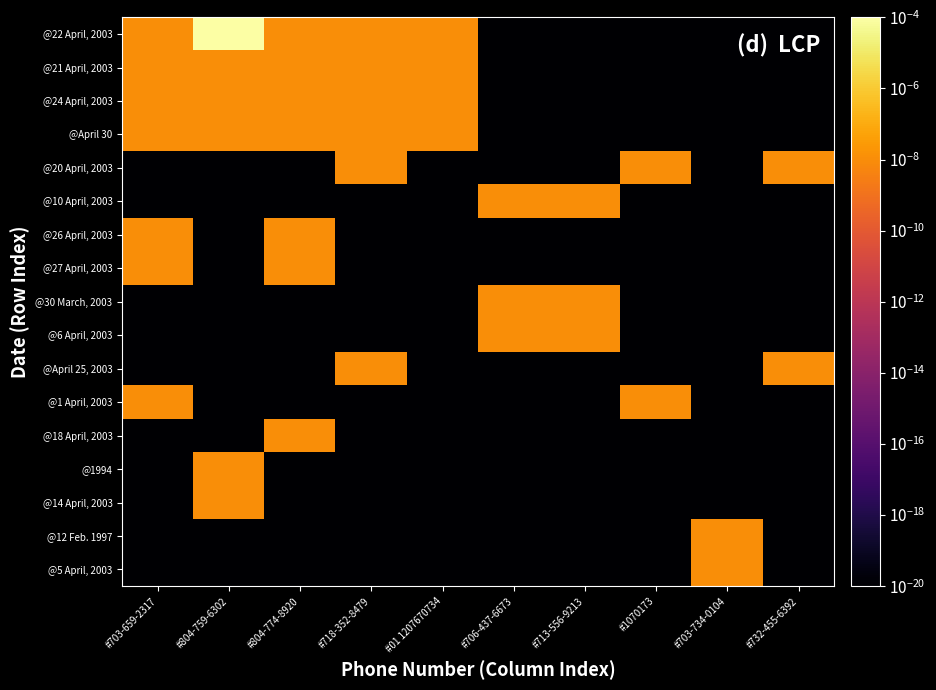

Rank the series at #804-774-8920 from lowest to highest value.

@20 April, 2003, @10 April, 2003, @30 March, 2003, @6 April, 2003, @April 25, 2003, @1 April, 2003, @1994, @14 April, 2003, @12 Feb. 1997, @5 April, 2003, @22 April, 2003, @21 April, 2003, @24 April, 2003, @April 30, @26 April, 2003, @27 April, 2003, @18 April, 2003